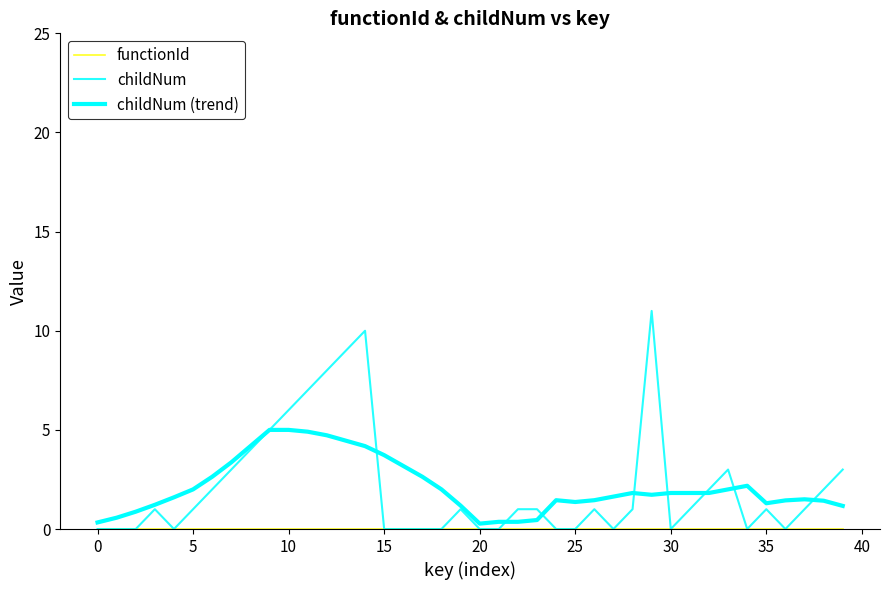

How many lines are shown in the chart?

3